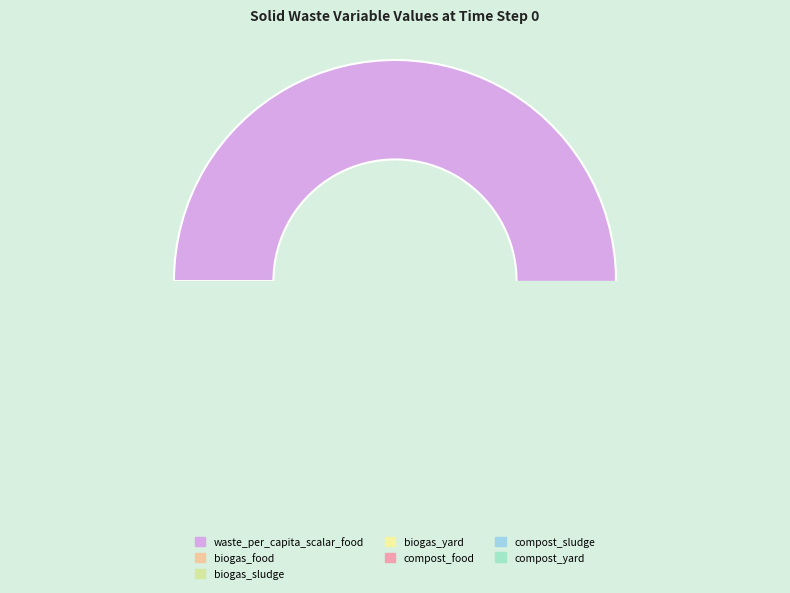

To the nearest percent, what is the combined percentage of frac_waso_compost_food and frac_waso_compost_yard?

2%